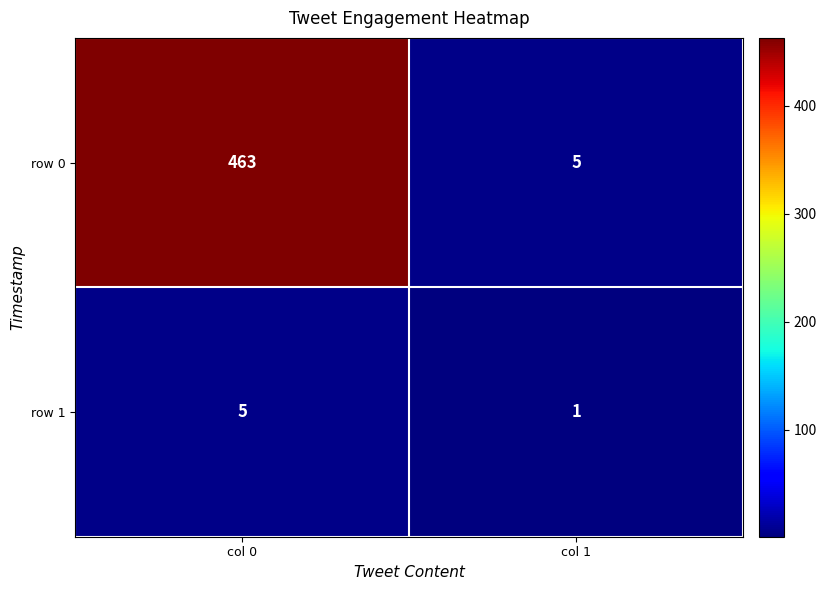

What is the total value across all series at col 1?

6